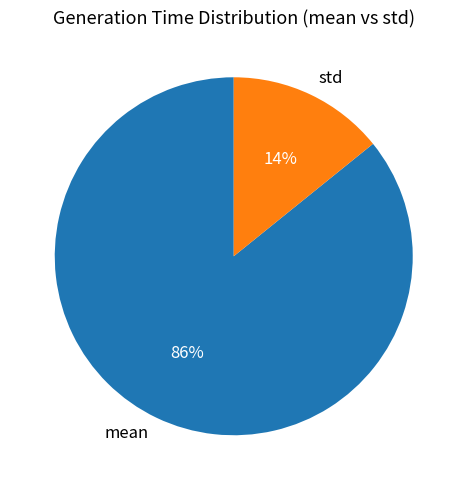

To the nearest percent, what is the combined percentage of std and mean?

100%